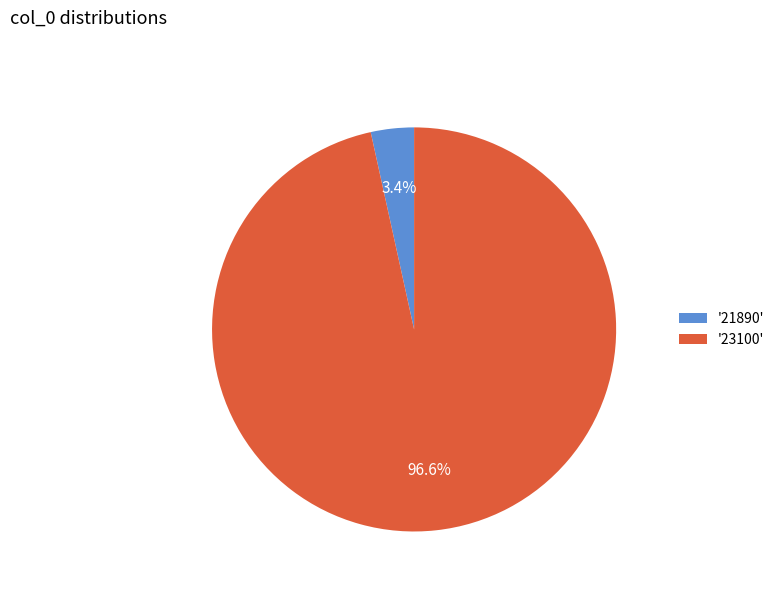

What is the largest slice in the pie chart?

'23100'